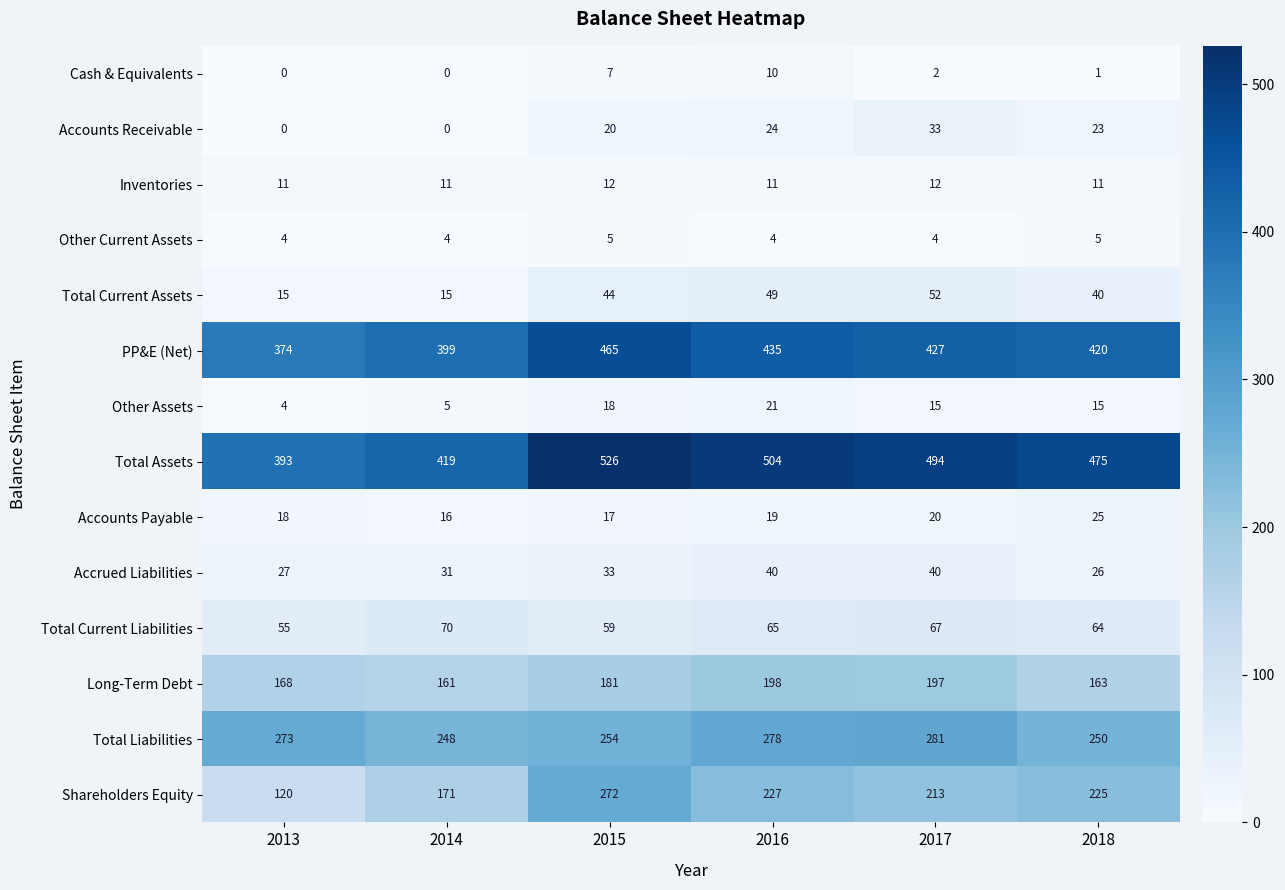

Is it true that Accrued Liabilities equals 35 at 2018?

False